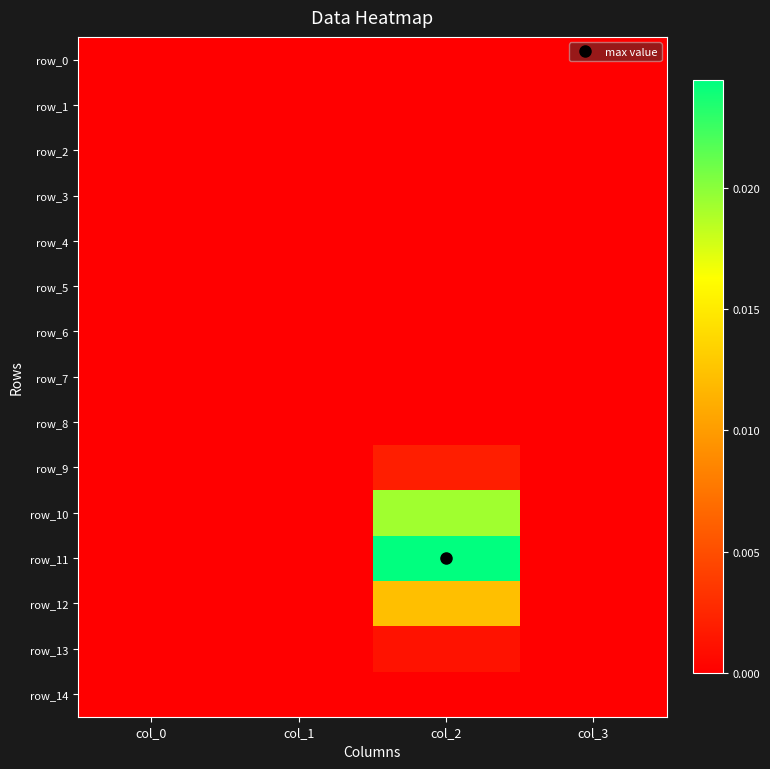

Between col_0 and col_3, which series saw the biggest shift?

row_0